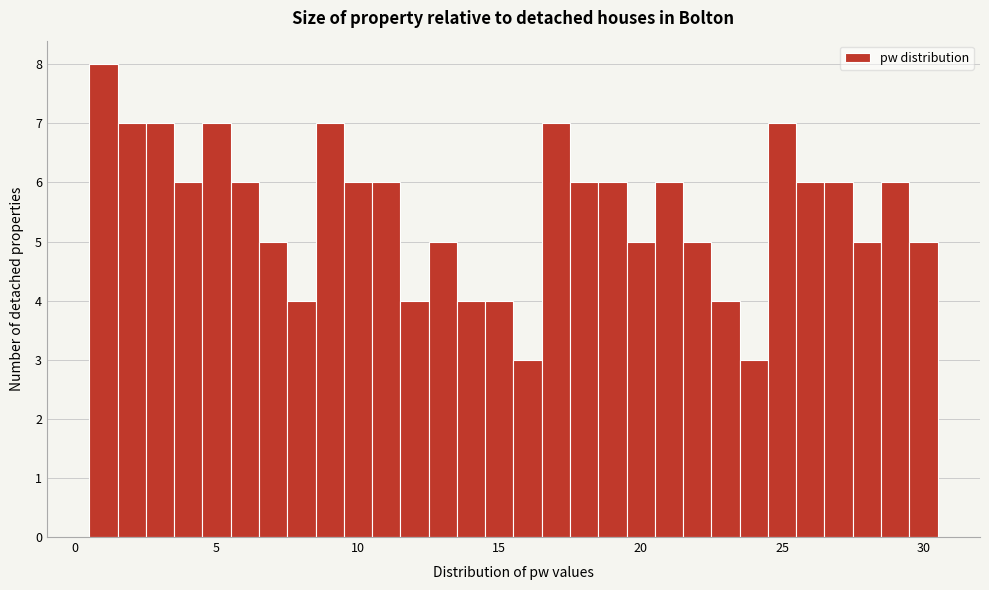

Around what value on the x-axis is the tallest bar? Give the approximate position of its centre, as read against the axis.

1.0